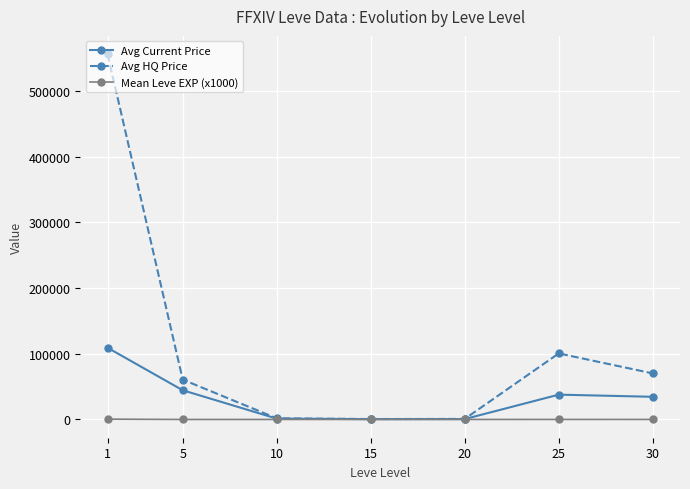

Which series changed the most between 10 and 25?

Avg HQ Price